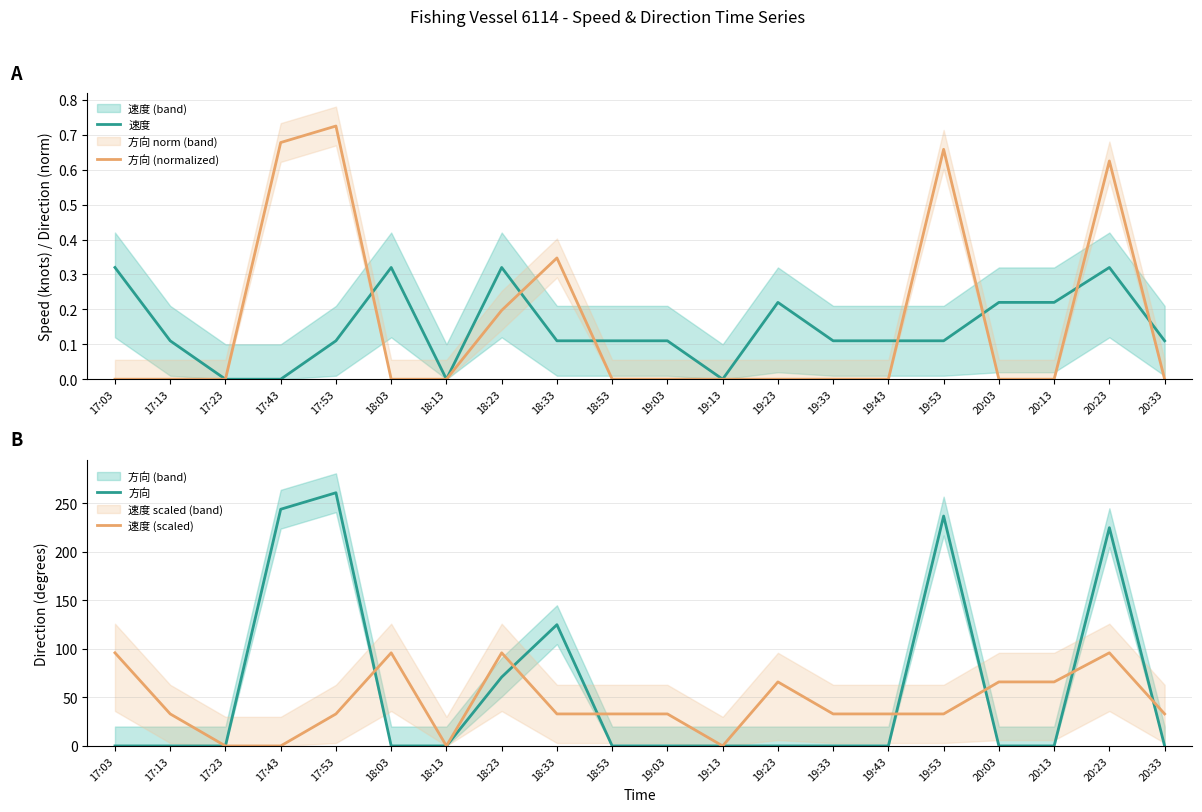

How many interior local peaks does the 方向 (normalized) series have?

4